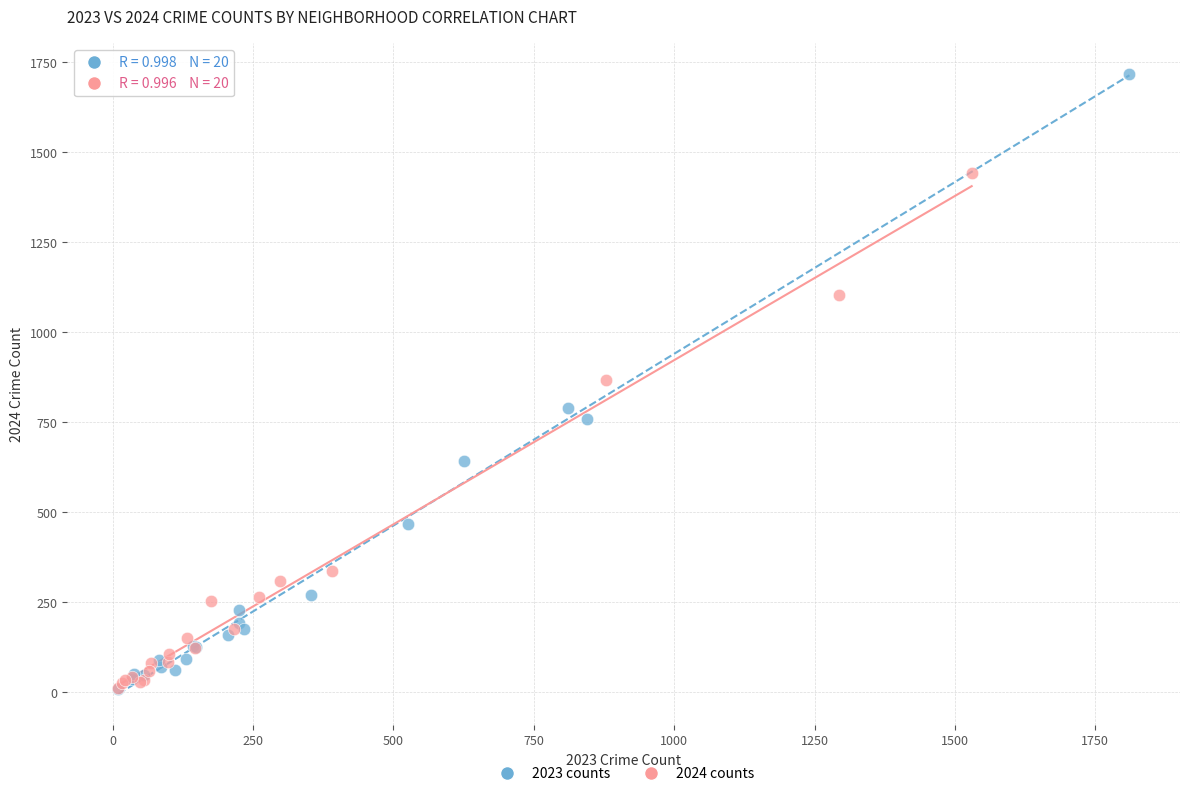

Which series has the widest spread of Y values?

2023 counts